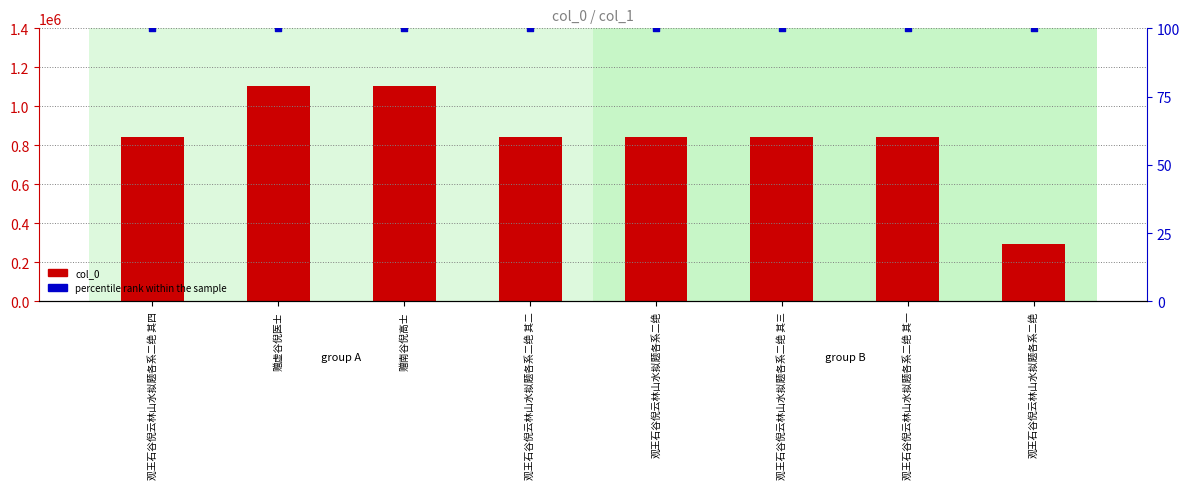

What is the total value across all series at 赠南谷倪高士?

1102047